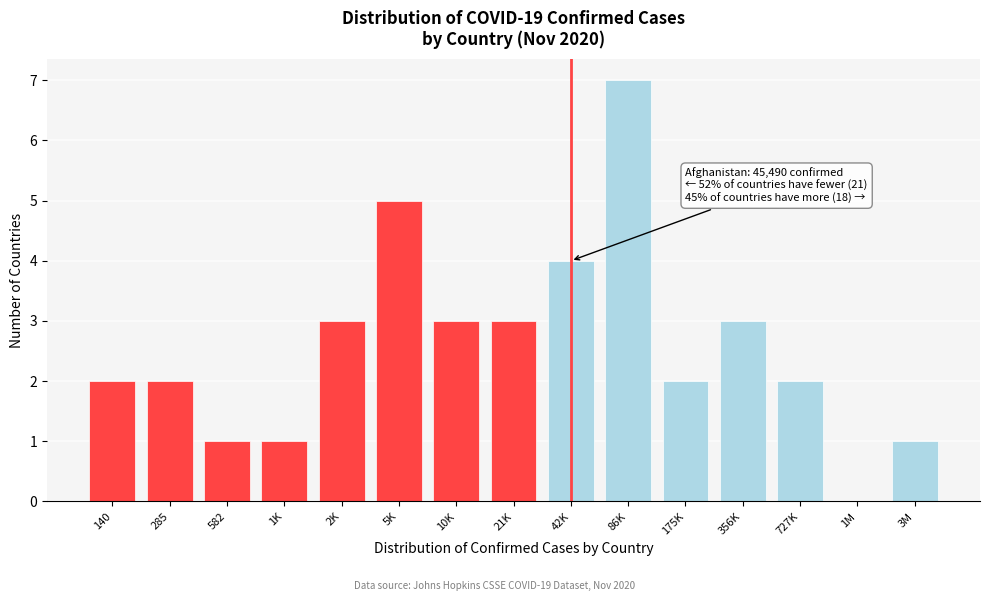

Reading right to left, extract all data points from this chart.

3M=1	1M=0	727K=2	356K=3	175K=2	86K=7	42K=4	21K=3	10K=3	5K=5	2K=3	1K=1	582=1	285=2	140=2